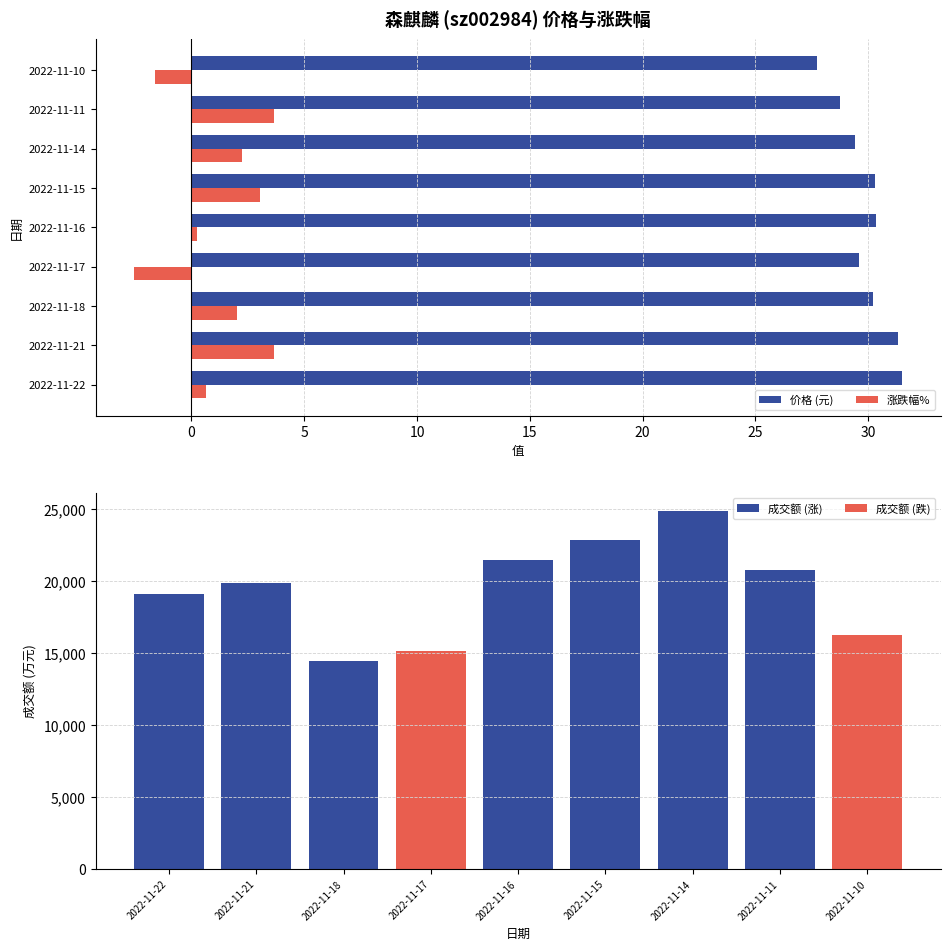

Count the number of categories in the chart.

9